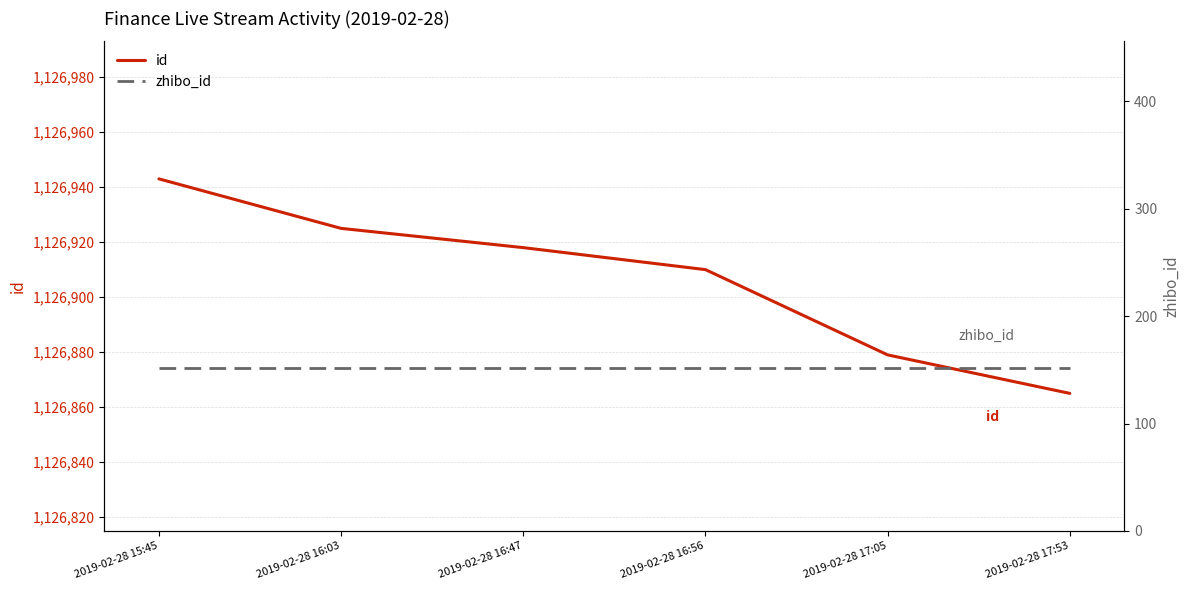

What value does the zhibo_id series have at 2019-02-28 16:47?

152